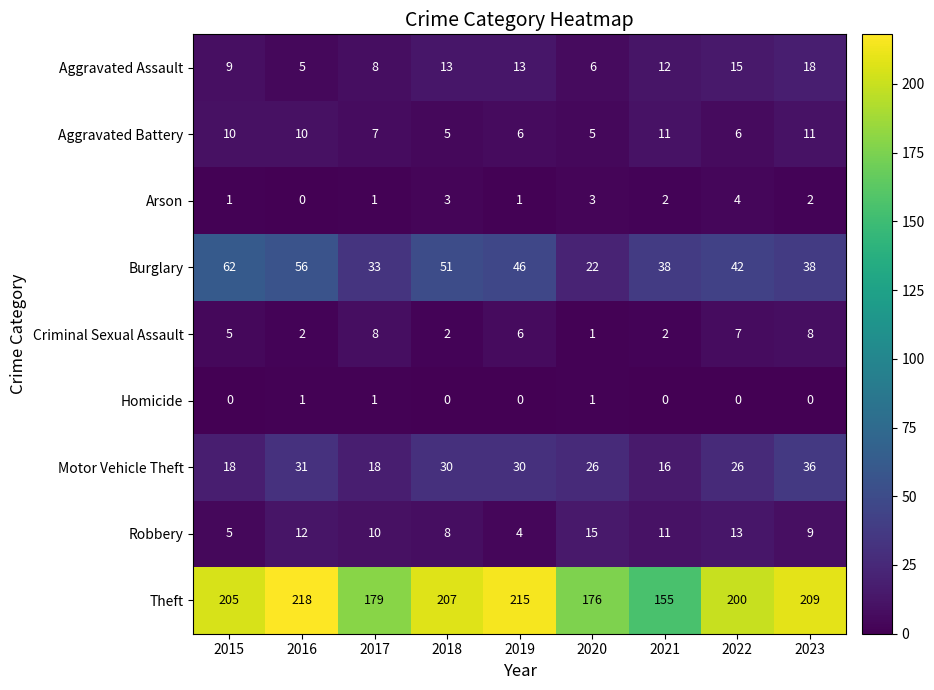

What is the sum of the Aggravated Battery values at 2015 and 2017?

17